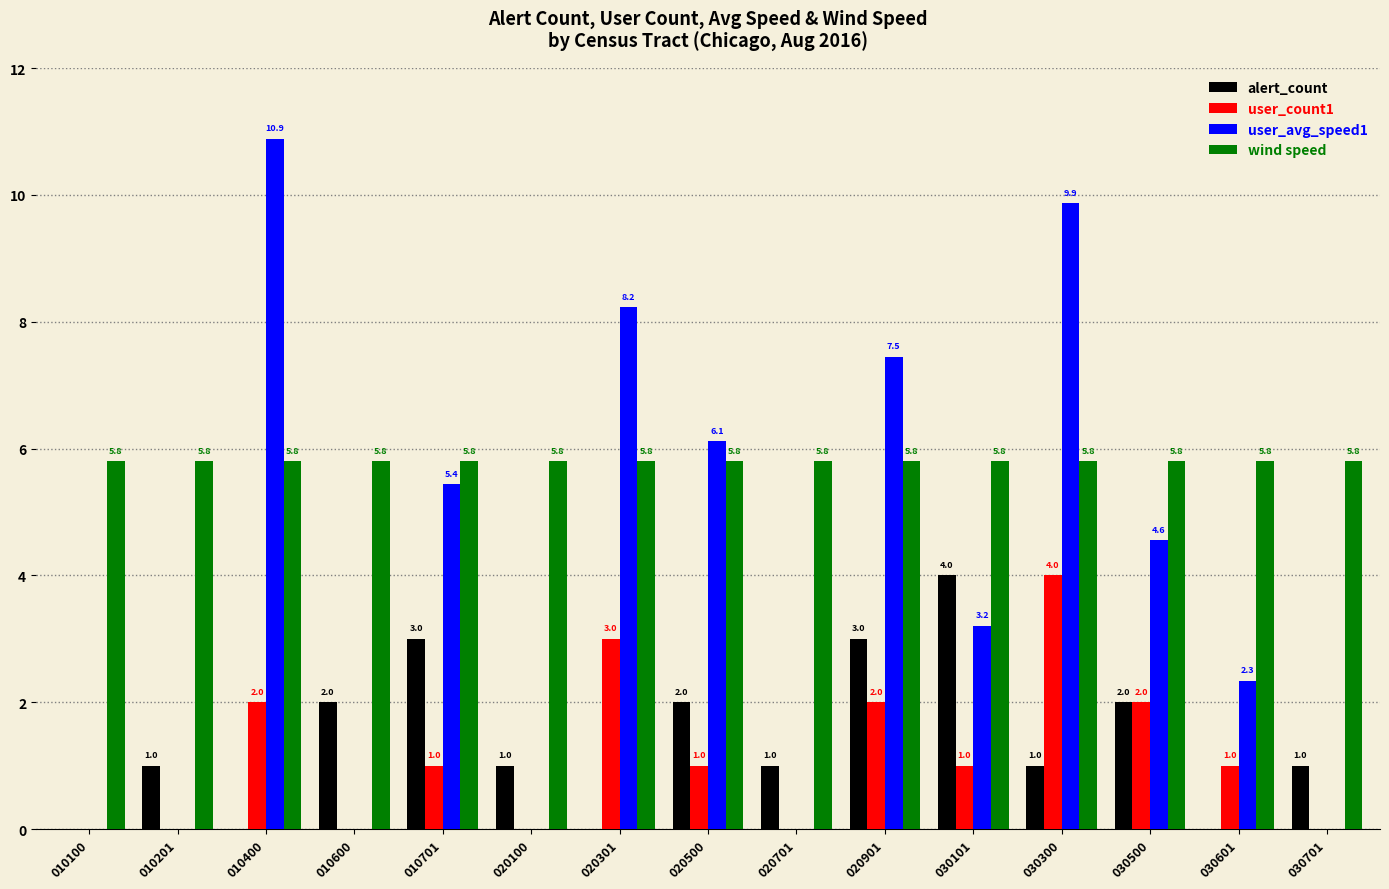

Does the chart contain stacked bars?

No